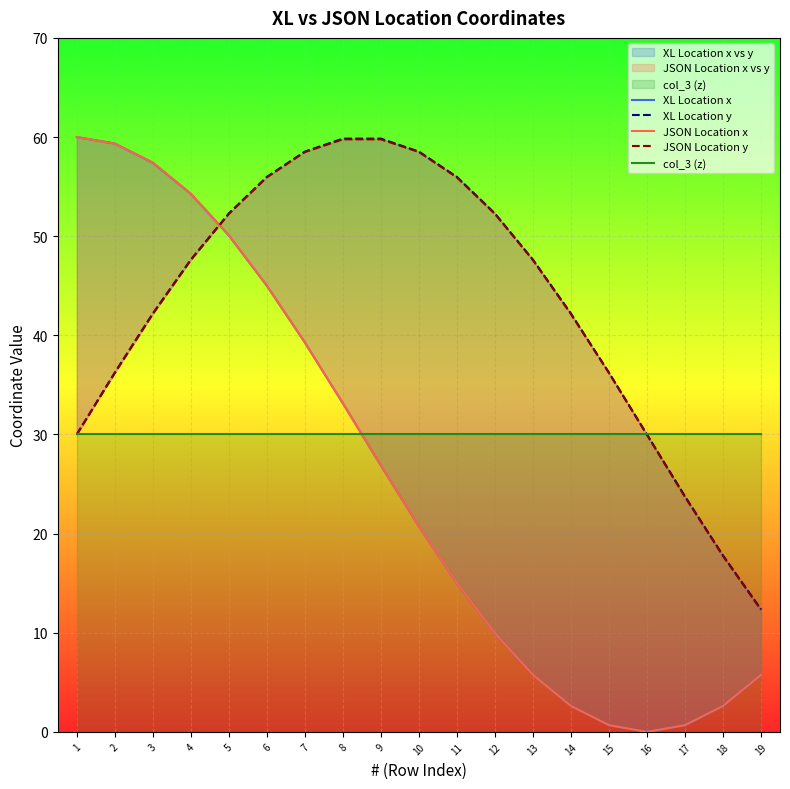

At which label is col_3 (z) closest to 30?

1